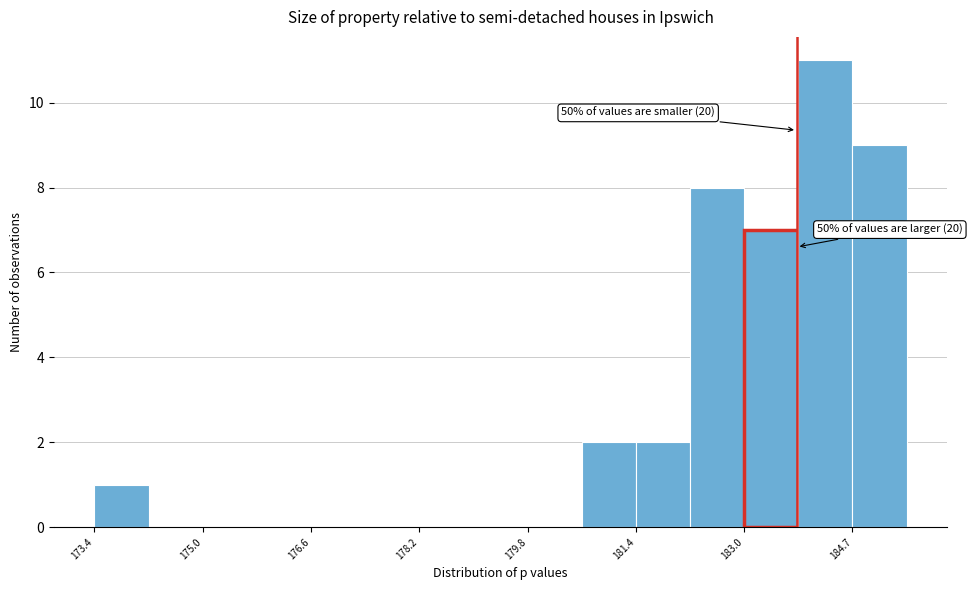

Over which range of the x-axis is the bar tallest?

183.8 to 184.6